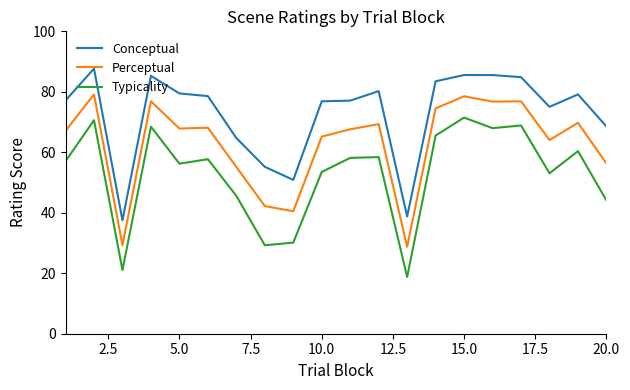

What is the maximum value for Typicality?

71.5